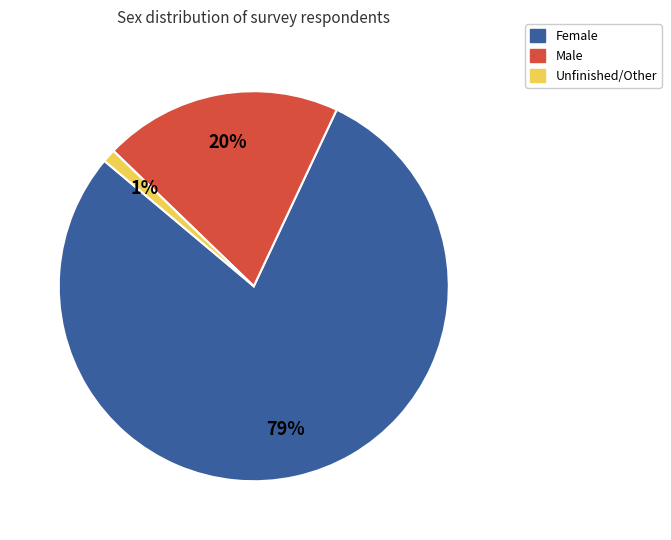

What percentage is the Unfinished/Other slice, to the nearest percent?

1%